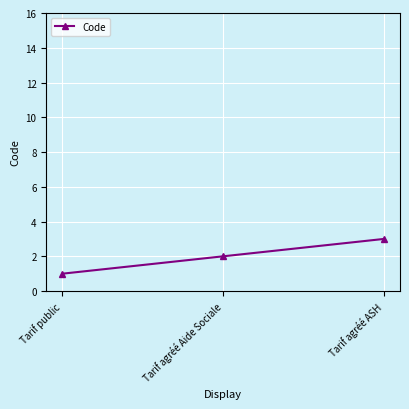

Read the value at Tarif public.

1